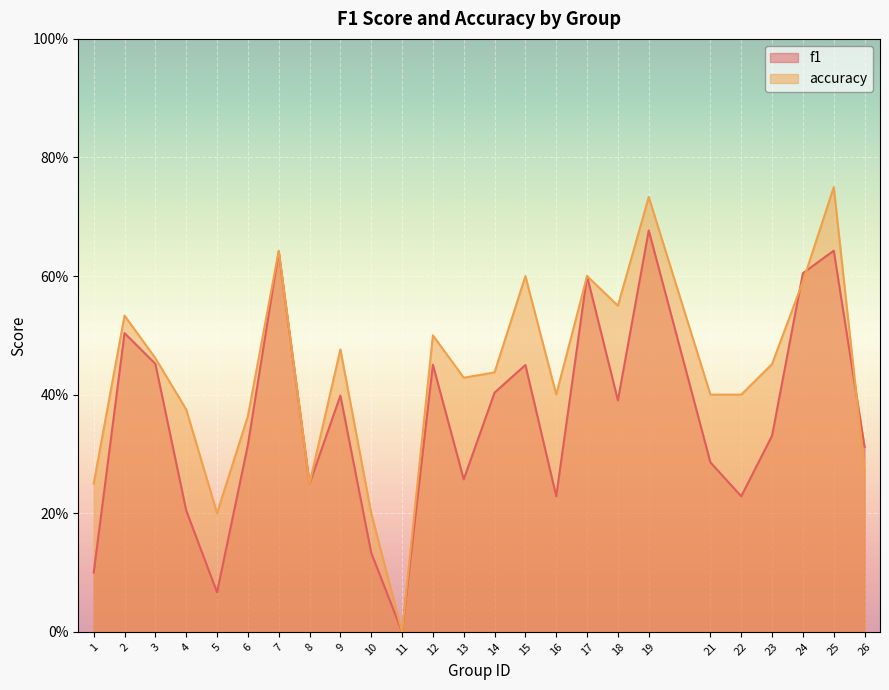

Which series has the largest total across all categories?

accuracy